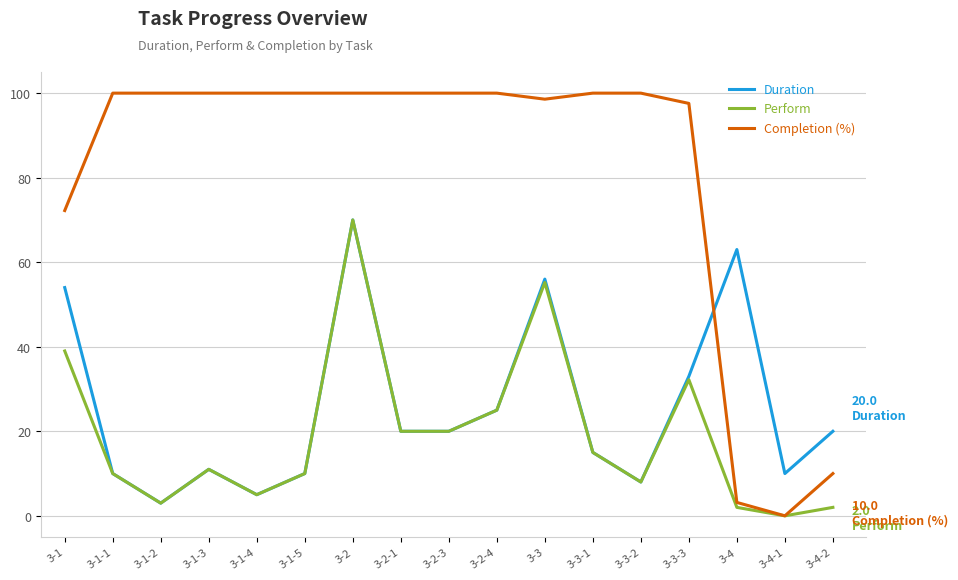

Which series ends up on top after the final intersection of Duration and Completion (%)?

Duration